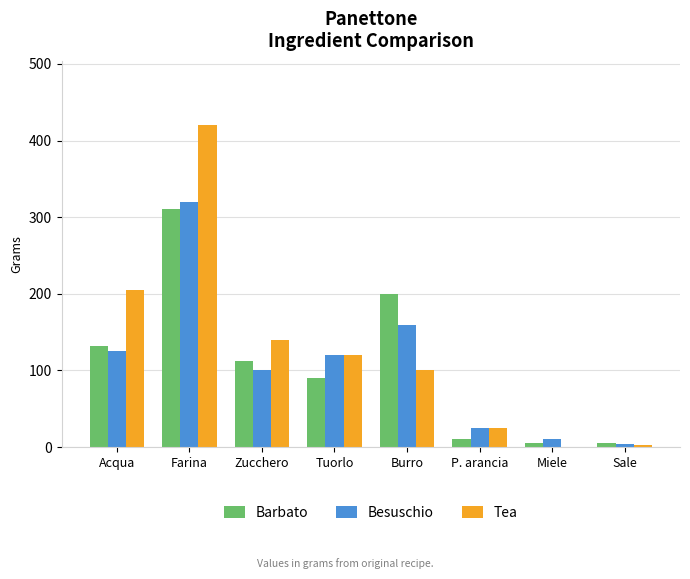

Which category has the highest value in the Besuschio series?

Farina